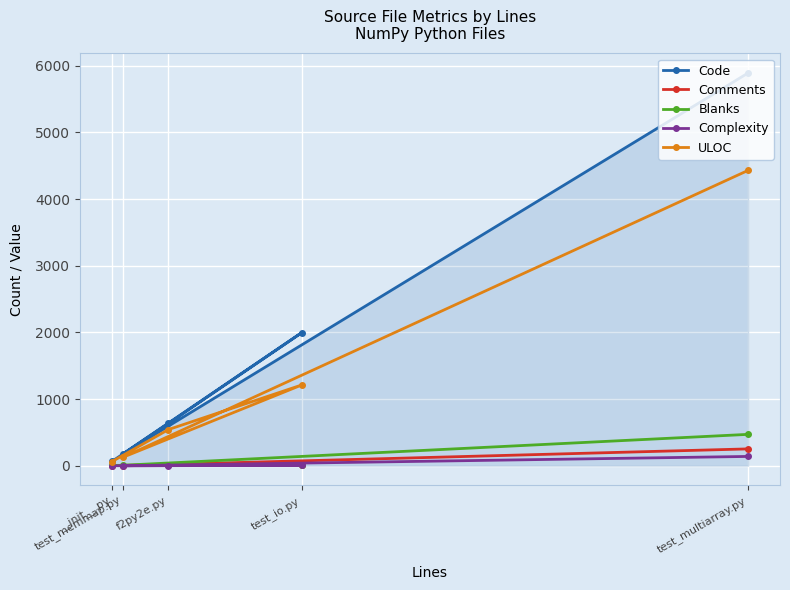

At which label is Complexity closest to 70?

test_io.py